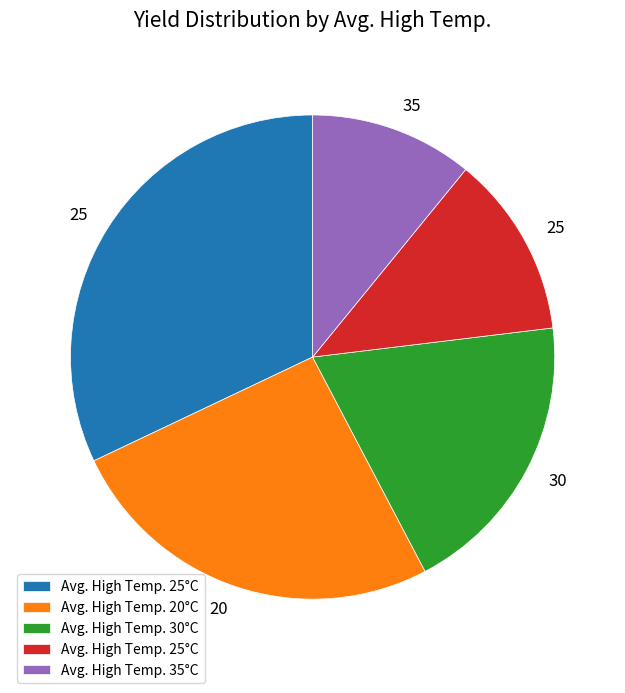

Is there a majority slice in this chart?

No